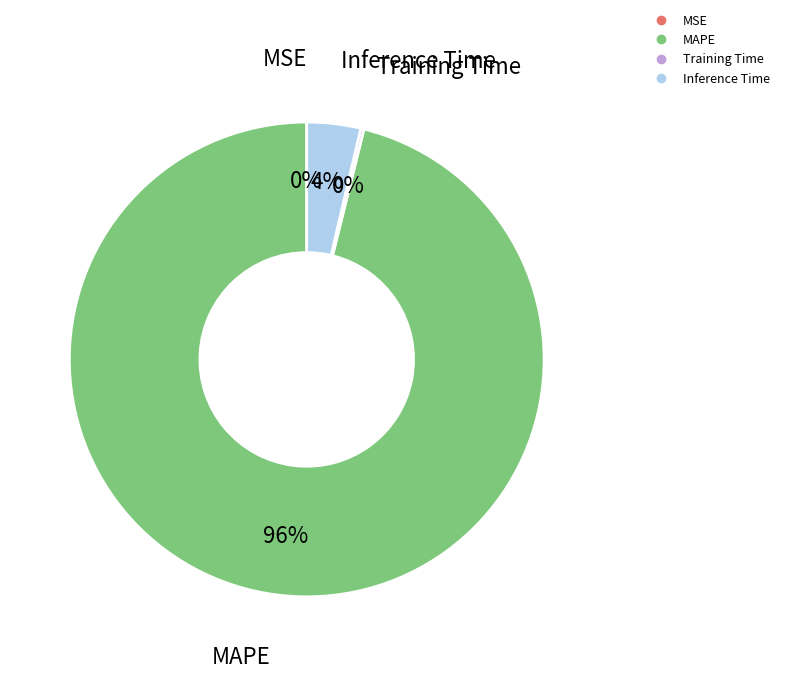

To the nearest percent, what is the difference between the largest and smallest slice percentages?

96%